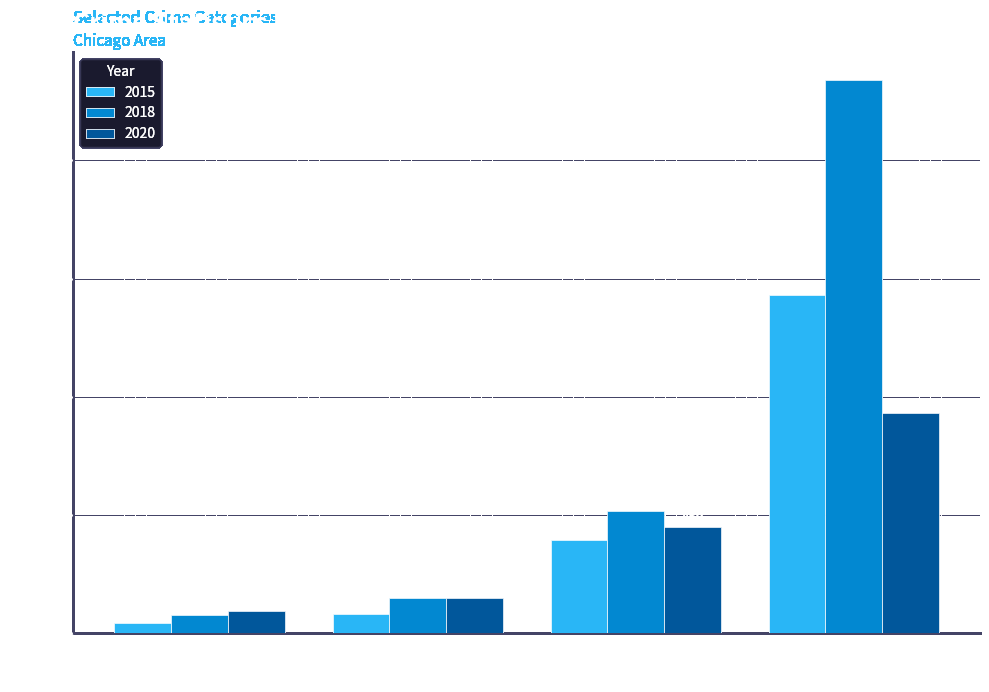

Which series has the widest spread of values?

2018